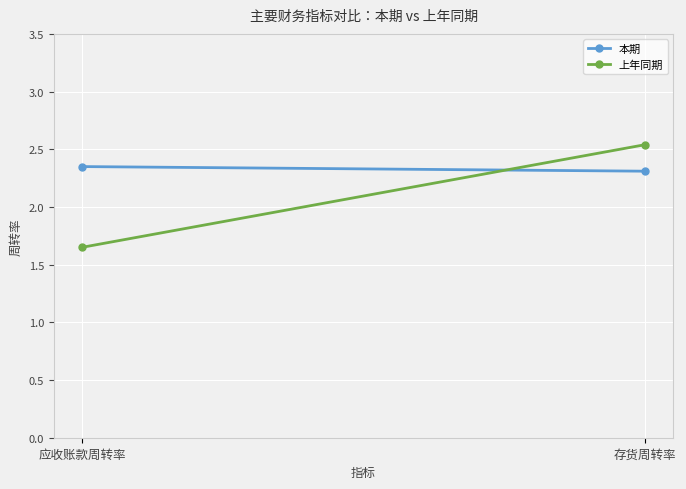

Rank the series by their maximum value, from highest to lowest.

上年同期, 本期